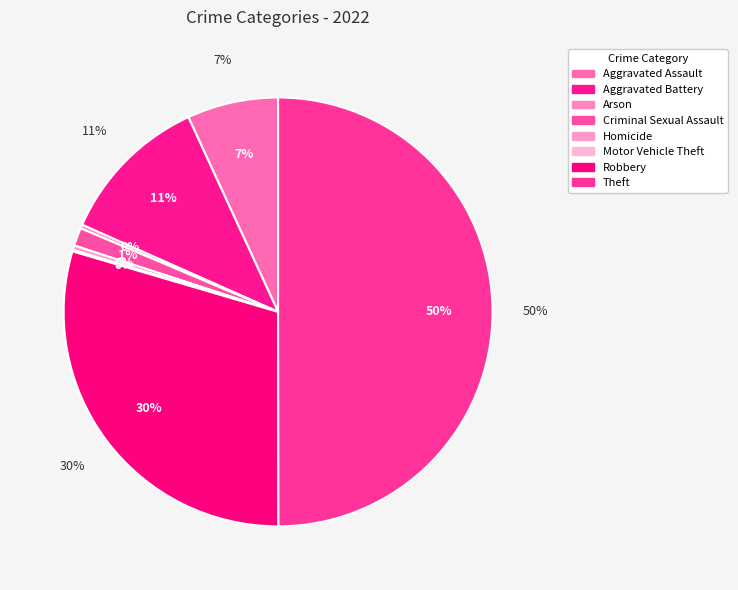

To the nearest percent, what percentage of the pie is Robbery?

30%